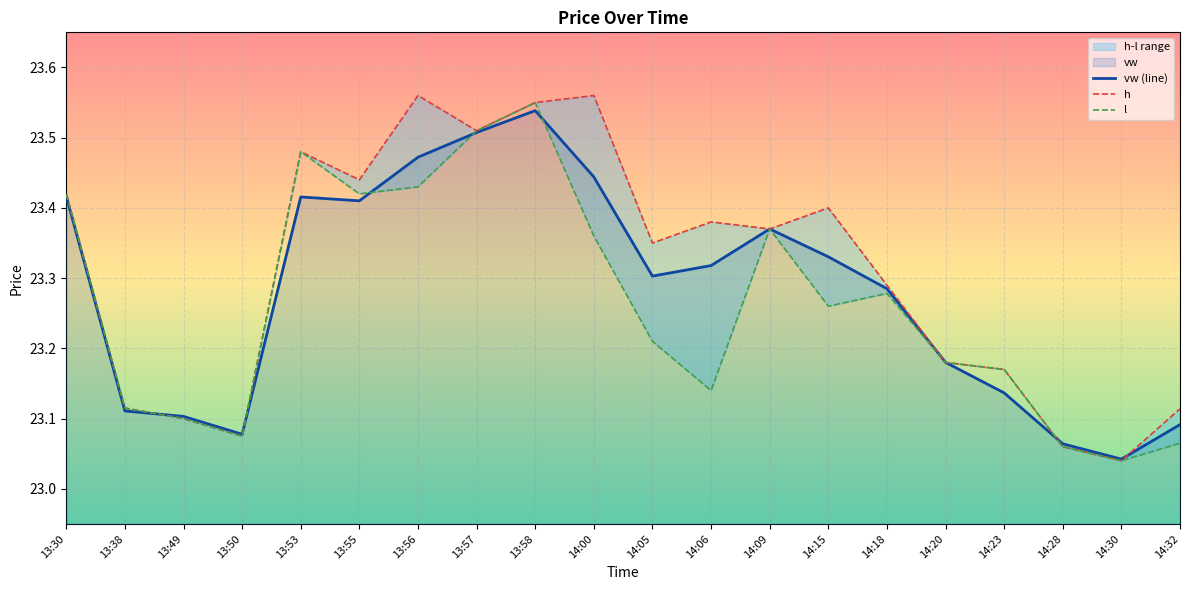

List the series in order of their peak value, lowest first.

vw (line), l, h